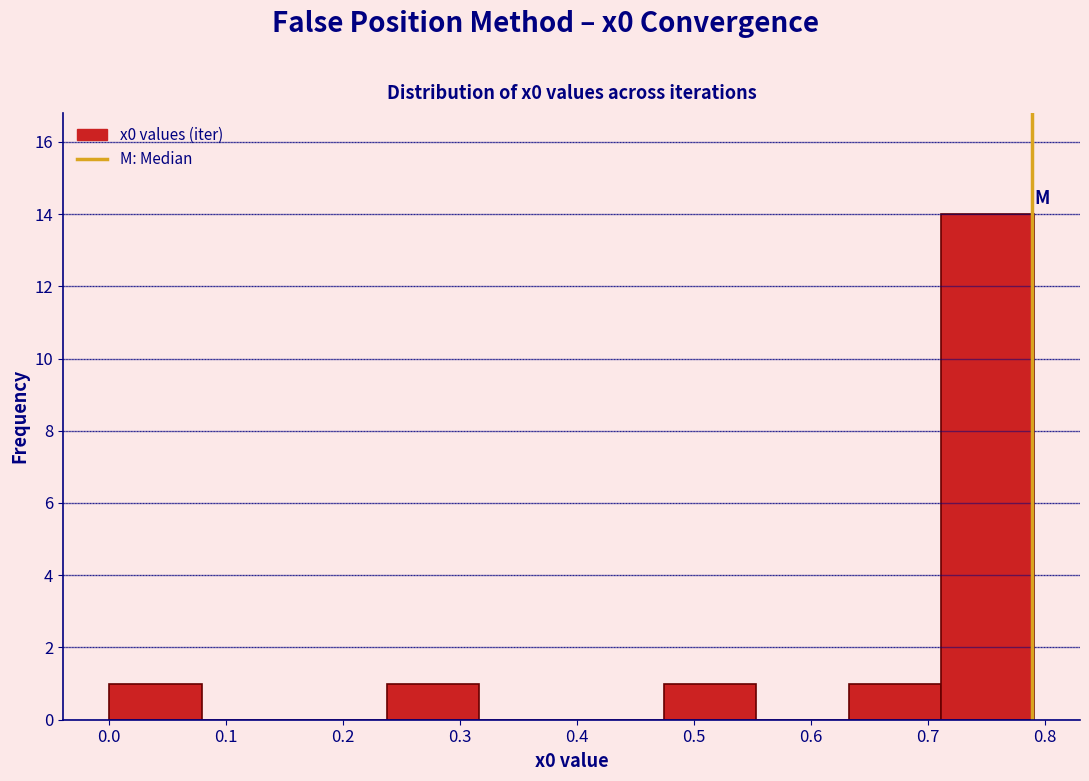

Reading left to right, list every bar in this chart as the range it spans on the x-axis followed by its height. Neither the bar edges nor the heights are printed on the chart, so give them approximately, as read against the axes.

0.00 to 0.08: 1
0.08 to 0.16: 0
0.16 to 0.24: 0
0.24 to 0.32: 1
0.32 to 0.40: 0
0.40 to 0.47: 0
0.47 to 0.55: 1
0.55 to 0.63: 0
0.63 to 0.71: 1
0.71 to 0.79: 14